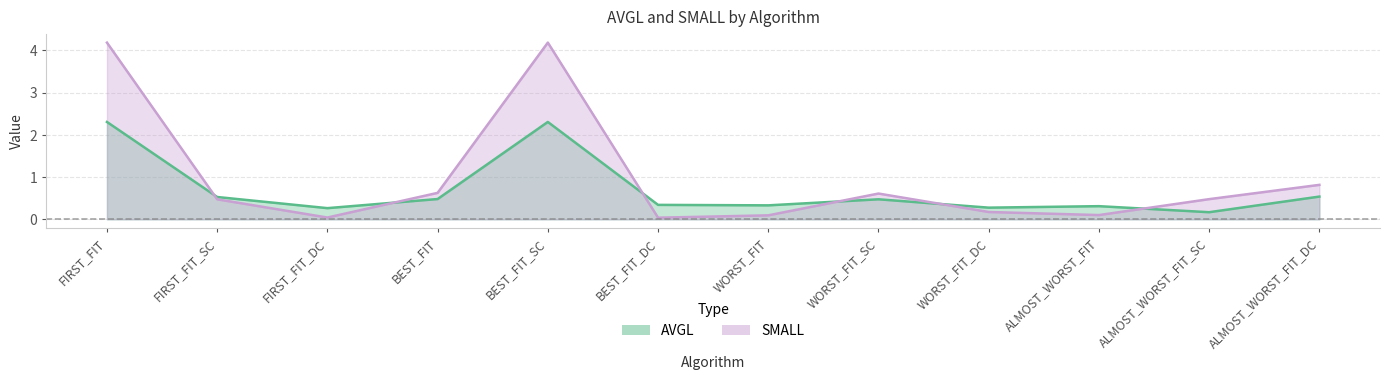

What is the approximate value of AVGL at ALMOST_WORST_FIT?

0.3